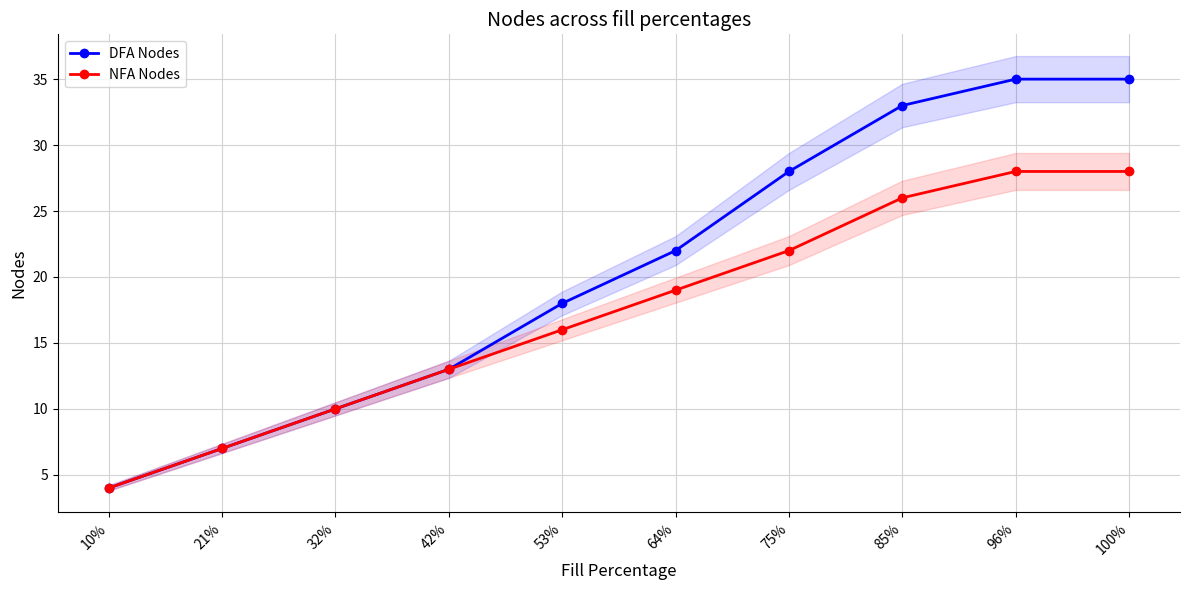

What is the difference between the maximum and minimum values in the NFA Nodes series?

24